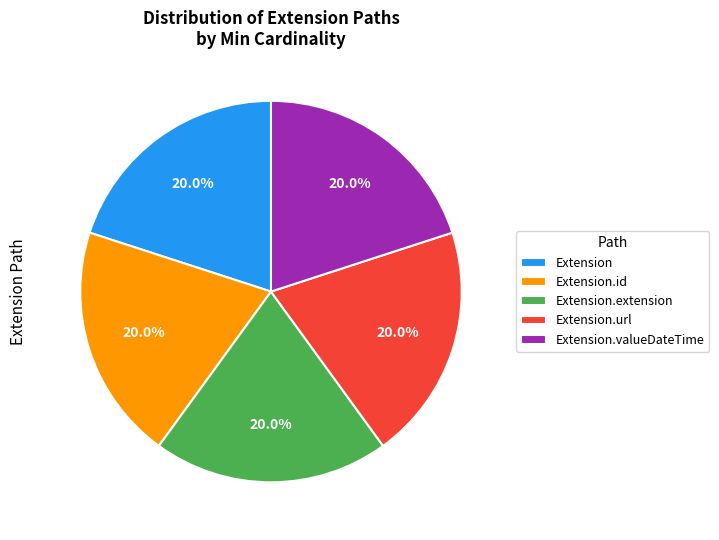

How many slices are in this pie chart?

5